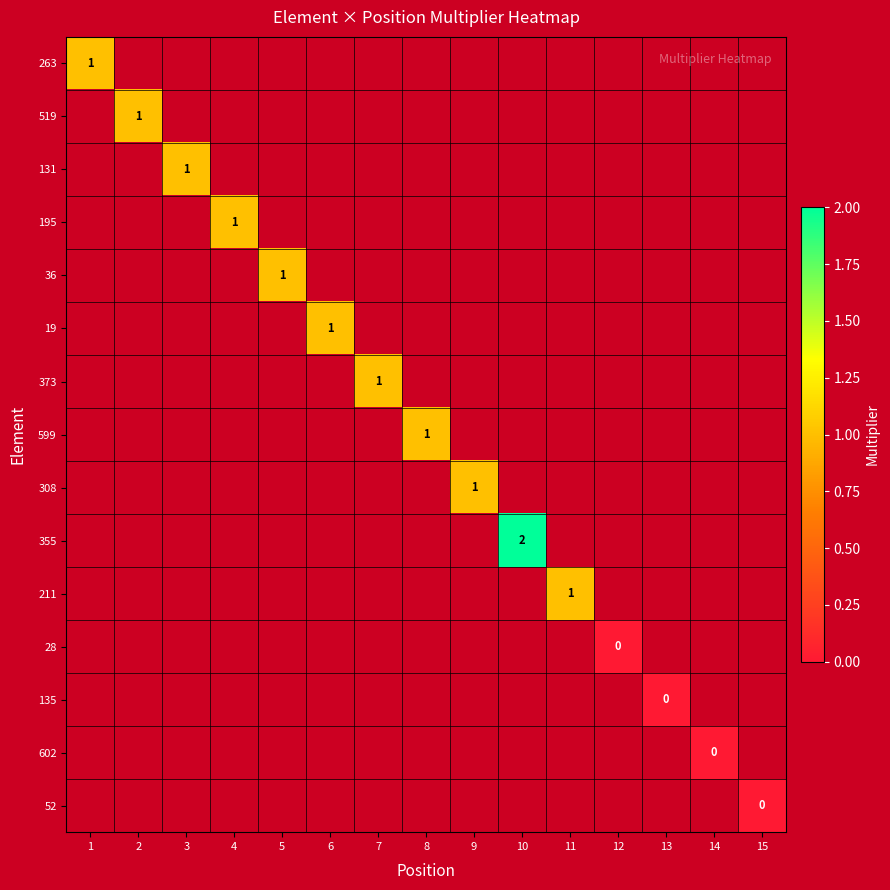

What is the maximum value shown in the chart?

2.0